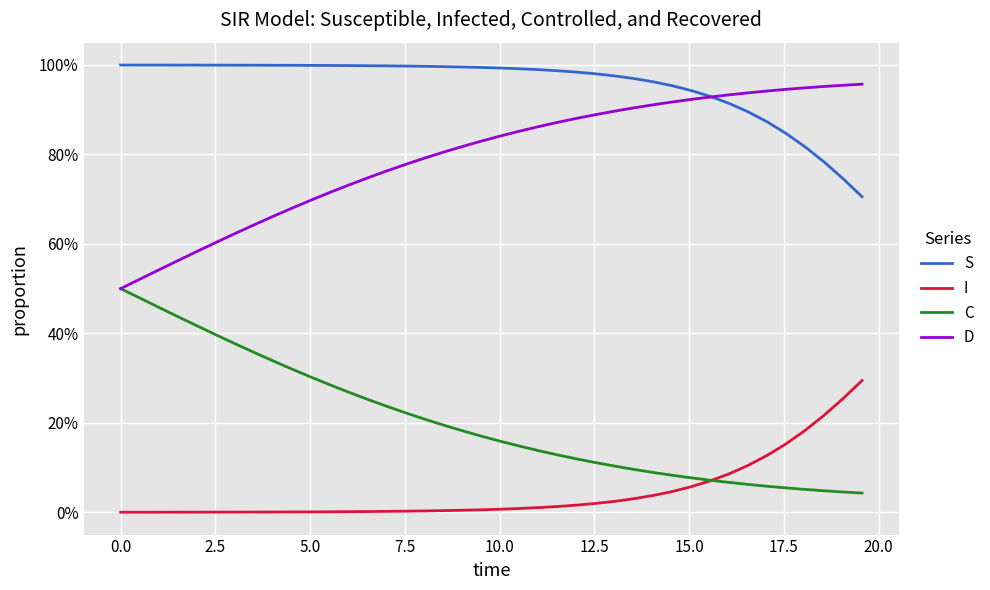

Is this an area chart (filled region under the line)?

No